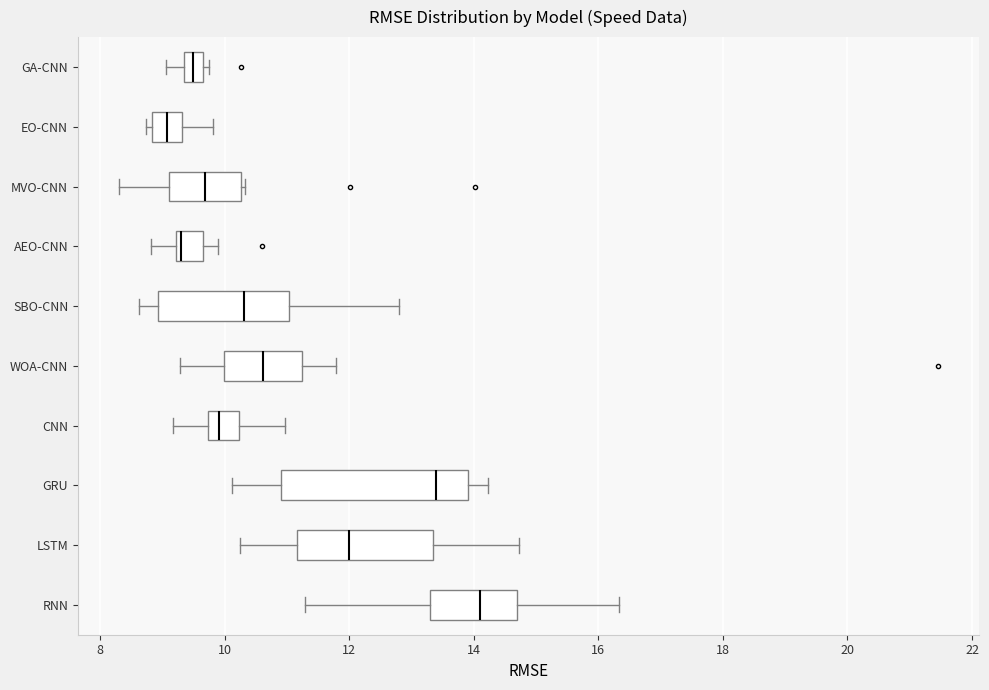

Where is the right edge of the box for GRU on the x-axis? The values are not printed on the chart, so give them approximately, as read against the axis.

14.0